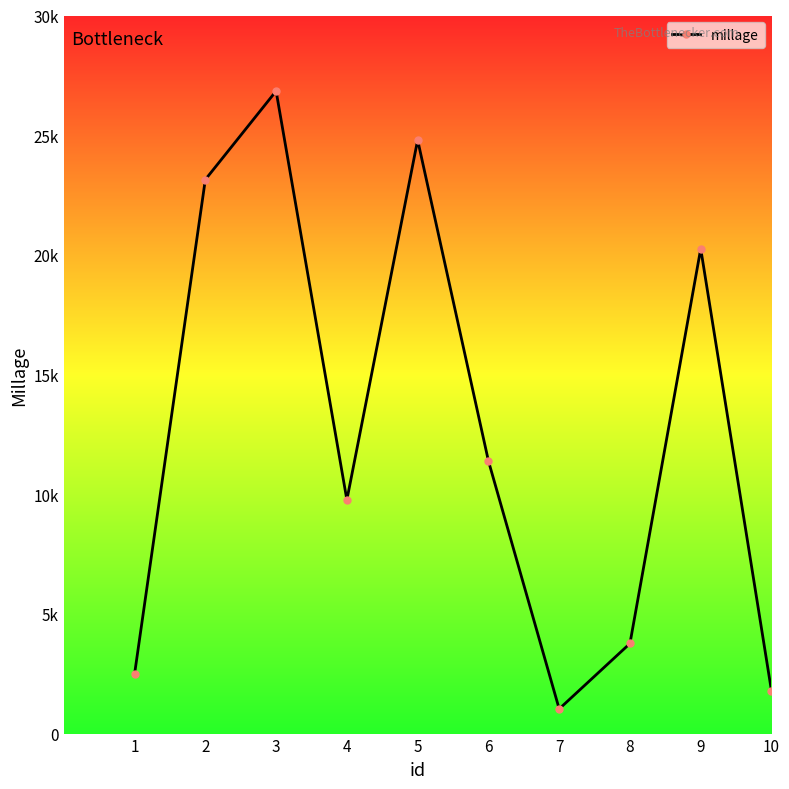

Does the chart have visible grid lines?

No